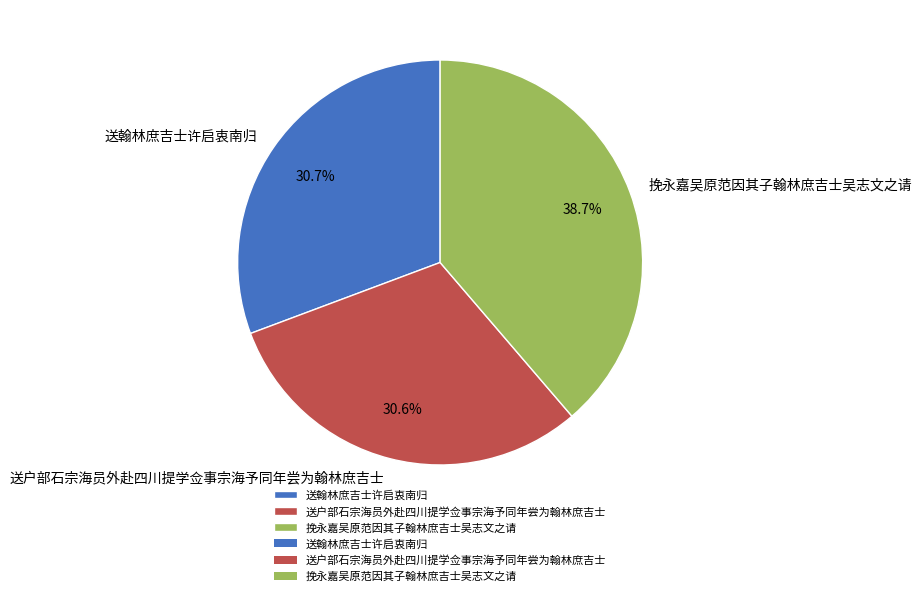

How many slices are in this pie chart?

3